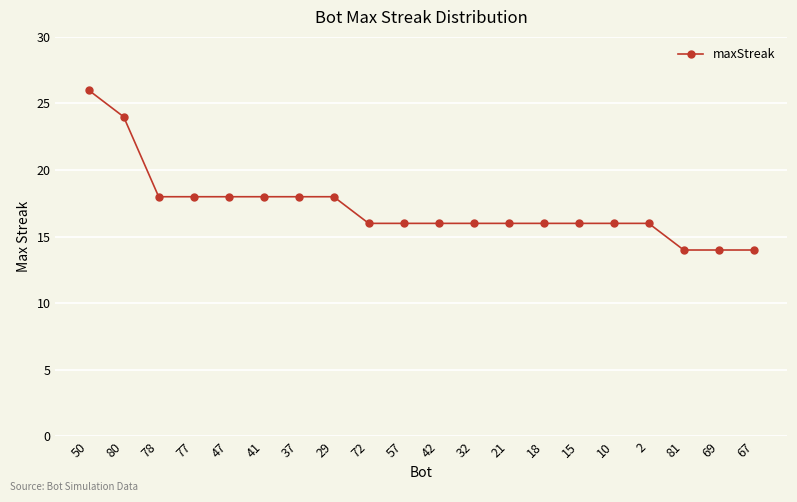

What position from the left is 69?

19